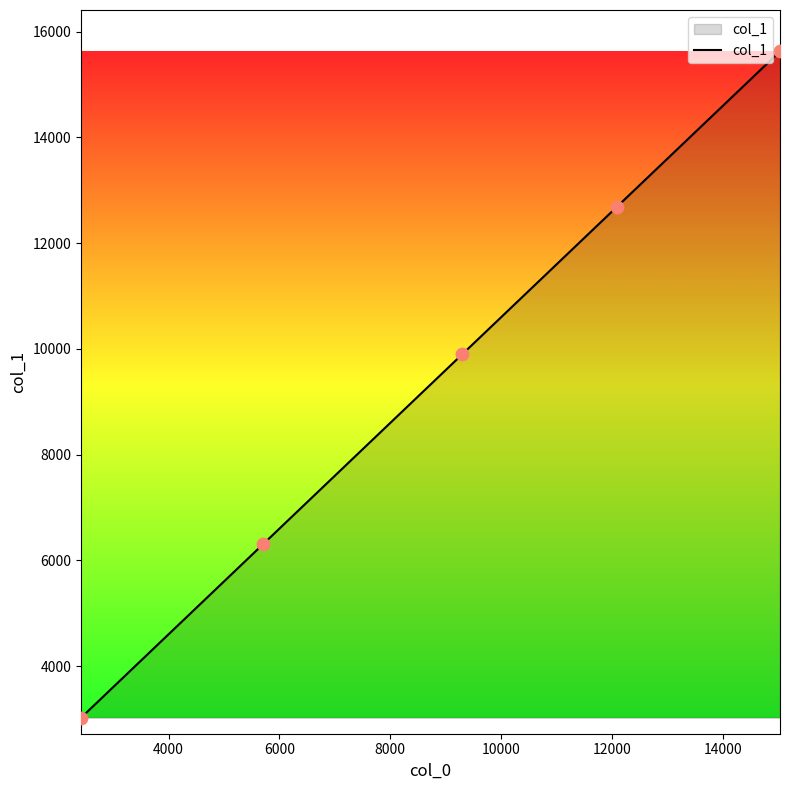

What is the difference between the maximum and minimum values?

12608